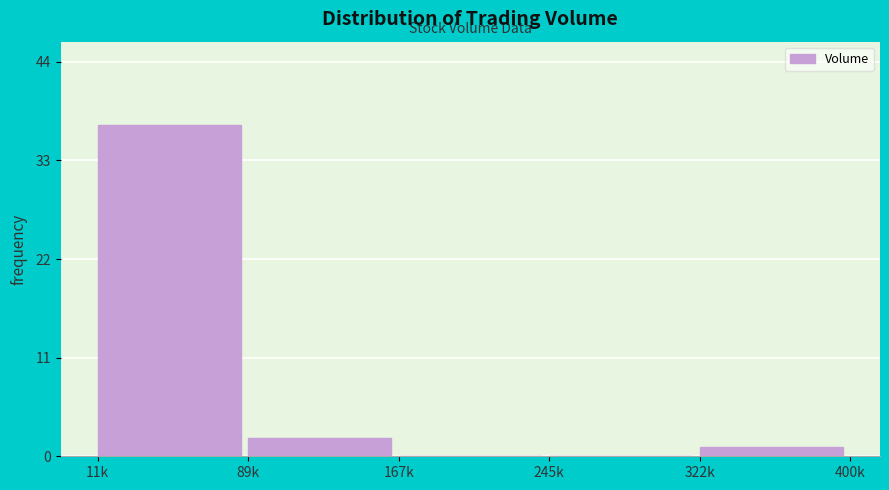

Reading left to right, extract all data points from this chart.

11k=37	89k=2	167k=0	245k=0	322k=1